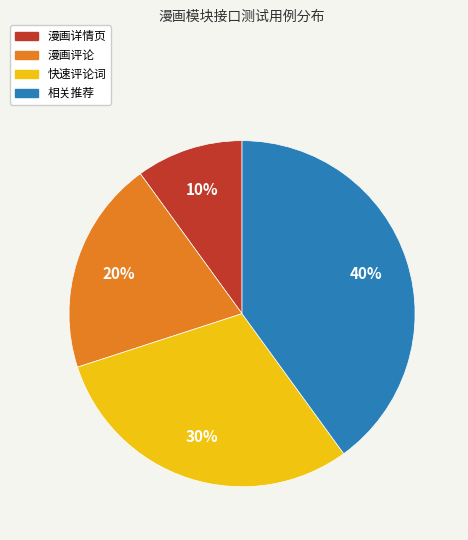

Do 漫画详情页 and 漫画评论 together represent more than half of the pie?

No